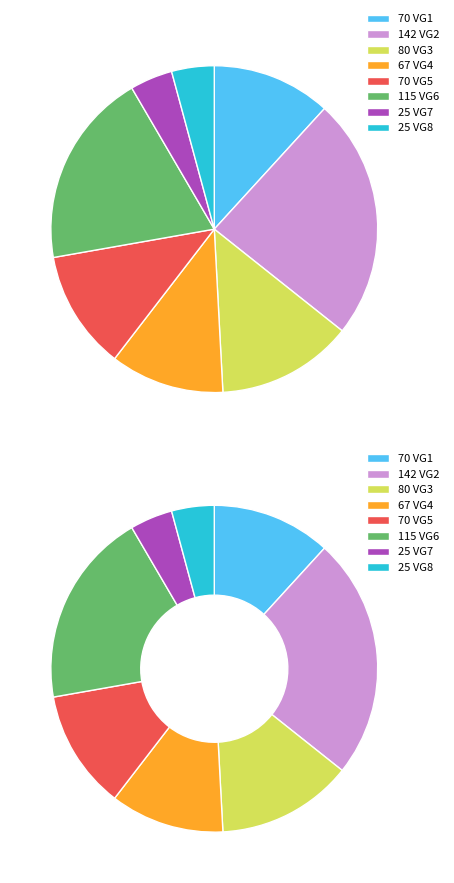

To the nearest percent, what portion does VG8 represent?

4%